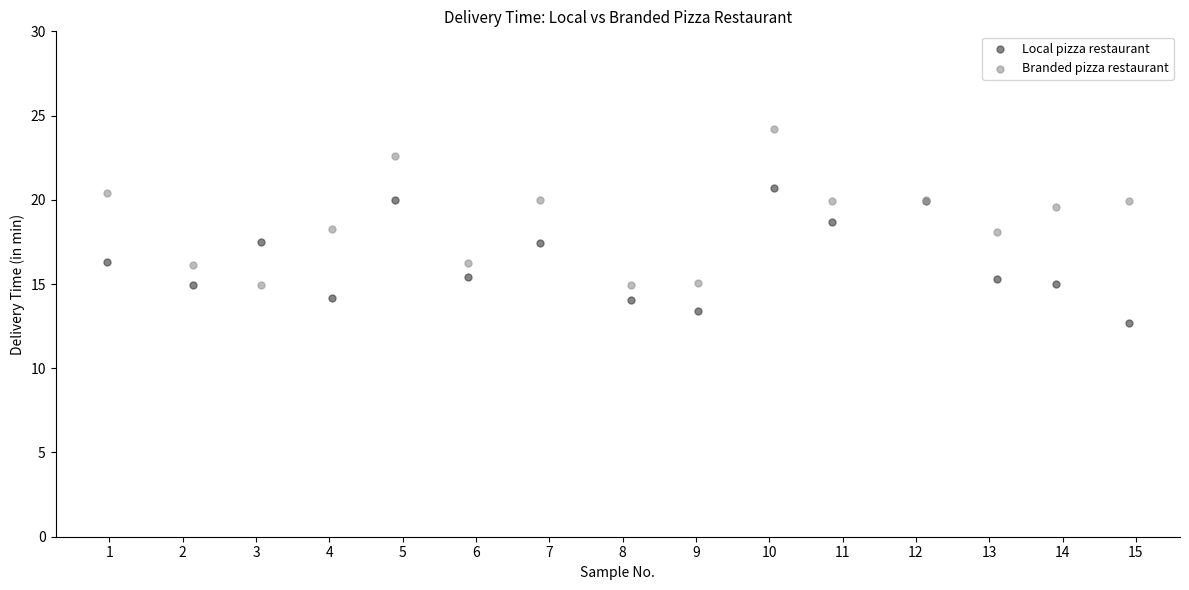

What is the X range (max minus min) for the scatter plot?

13.9